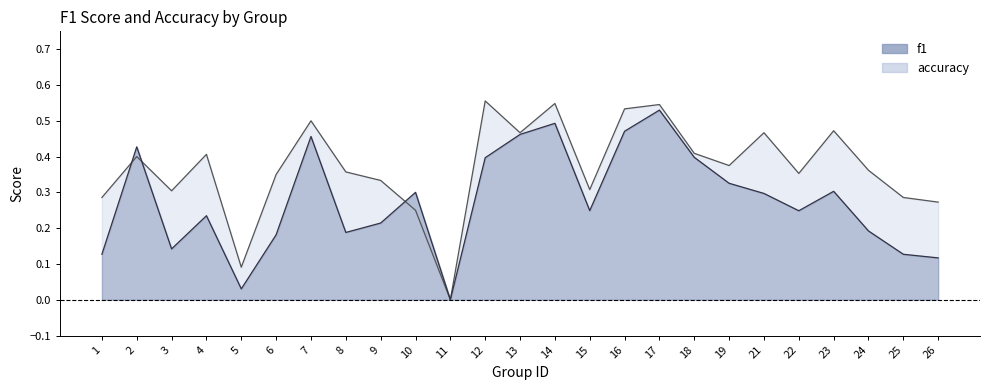

What are all the series names shown in the legend?

f1, accuracy